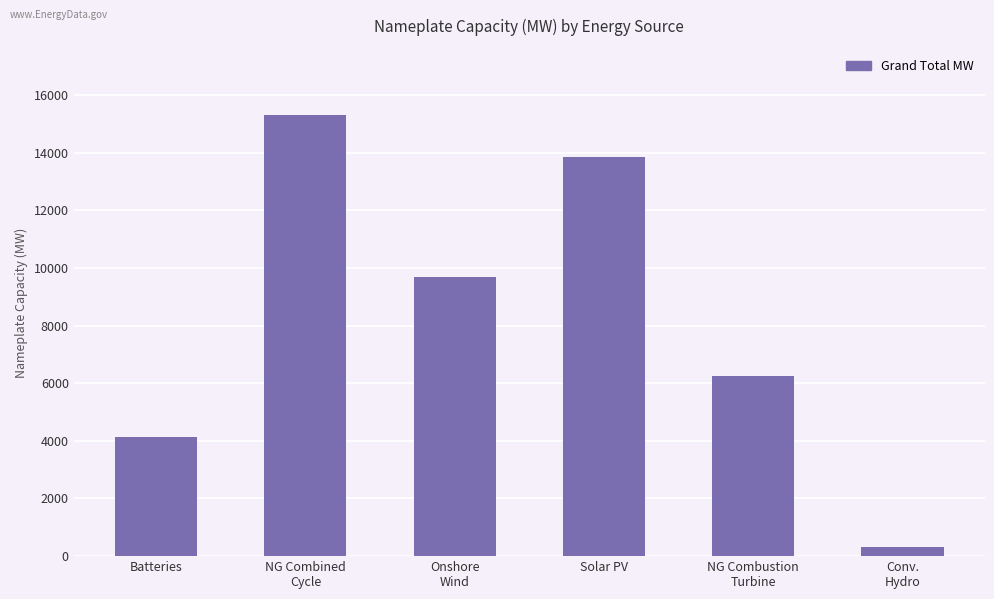

What position from the left is Batteries?

1